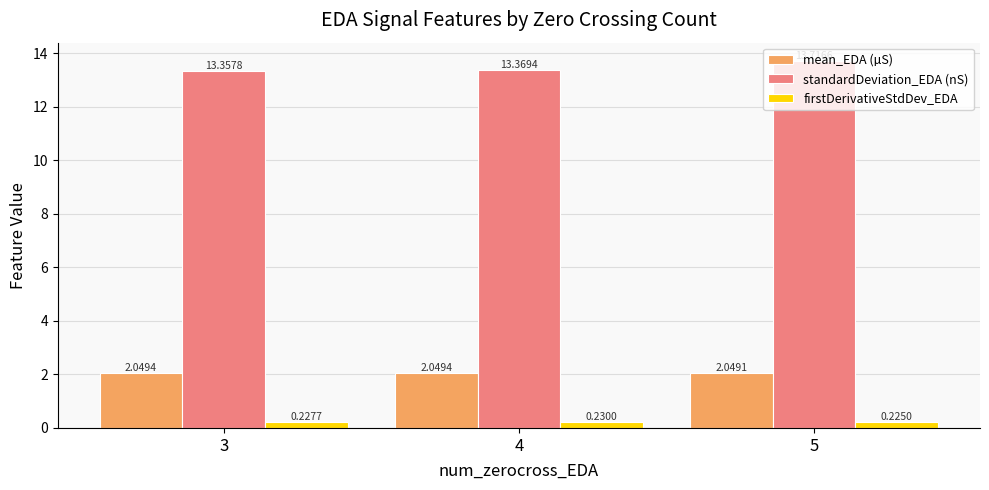

True or false: mean_EDA (µS) has a value of 1.4 at 3.

False